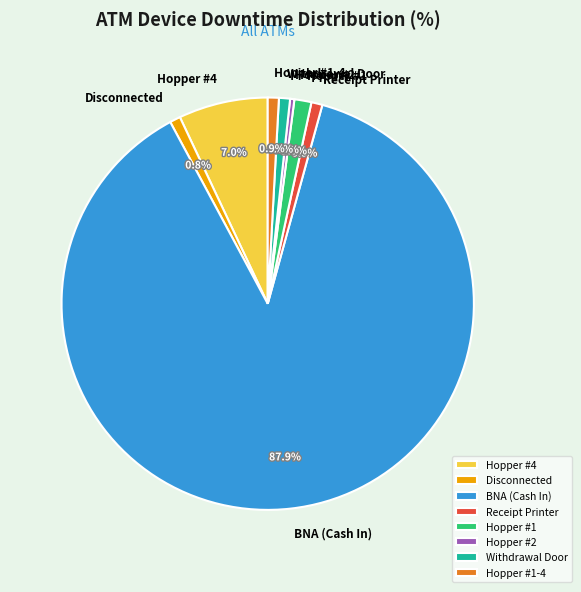

How much of the chart is everything except BNA (Cash In)?

12.1%